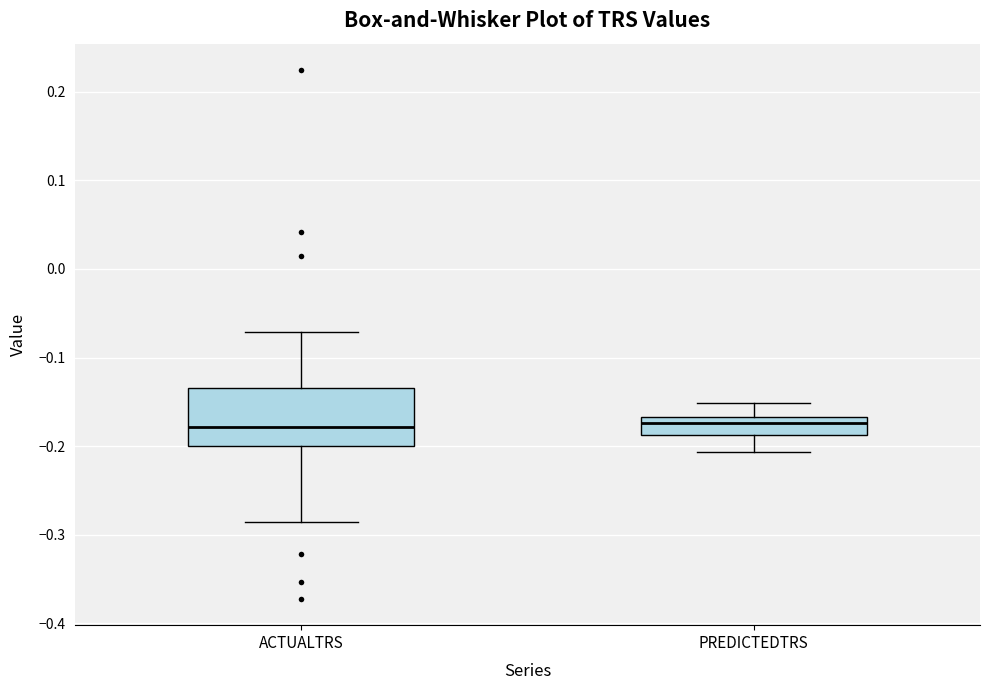

Reading left to right, transcribe this box plot: for each box, give where its median line is, the range the box spans, and where its two whiskers end, as read against the y-axis. The values are not printed on the chart, so give them approximately, as read against the axis.

ACTUALTRS: median -0.18, box -0.20 to -0.13, whiskers -0.29 to -0.07
PREDICTEDTRS: median -0.17 (just below the box's upper edge), box -0.19 to -0.17, whiskers -0.21 to -0.15